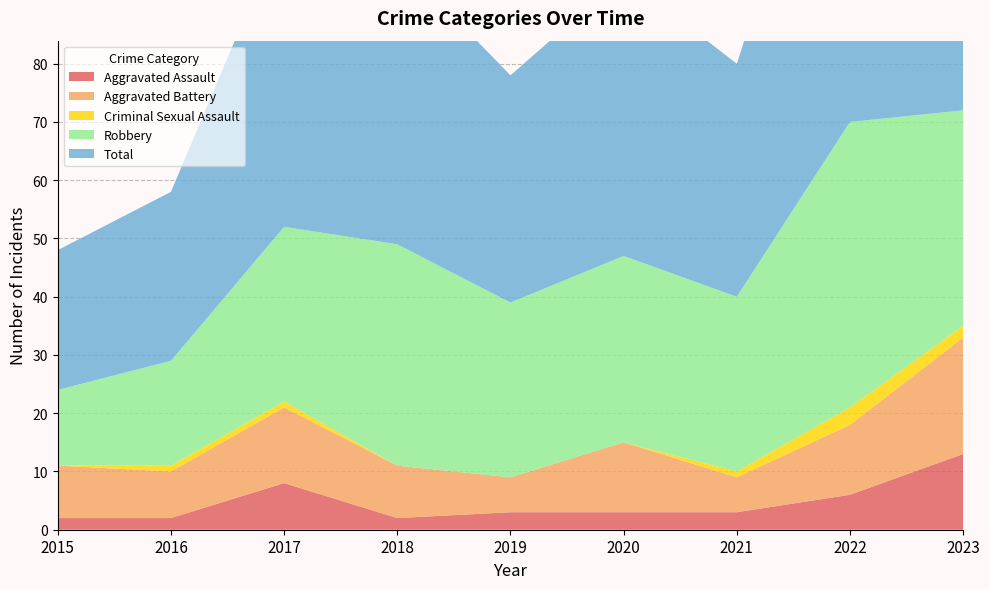

Reading left to right, what are all the values shown in this chart?

Aggravated Assault: 2	2	8	2	3	3	3	6	13
Aggravated Battery: 9	8	13	9	6	12	6	12	20
Criminal Sexual Assault: 0	1	1	0	0	0	1	3	2
Robbery: 13	18	30	38	30	32	30	49	37
Total: 24	29	52	49	39	48	40	70	73